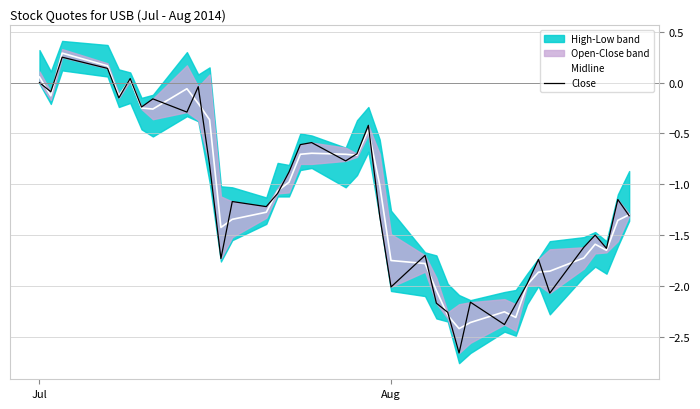

Which series has the widest spread of values?

Close